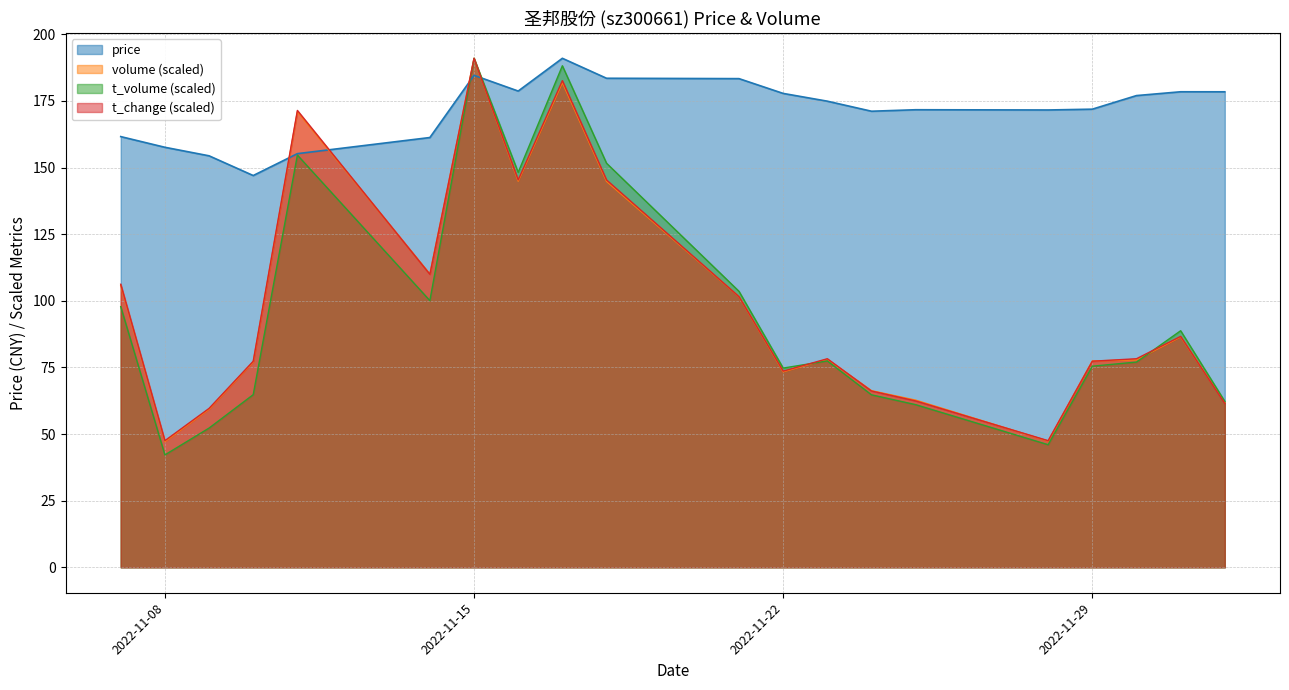

At which category does the chart reach its peak across all series?

2022-11-17